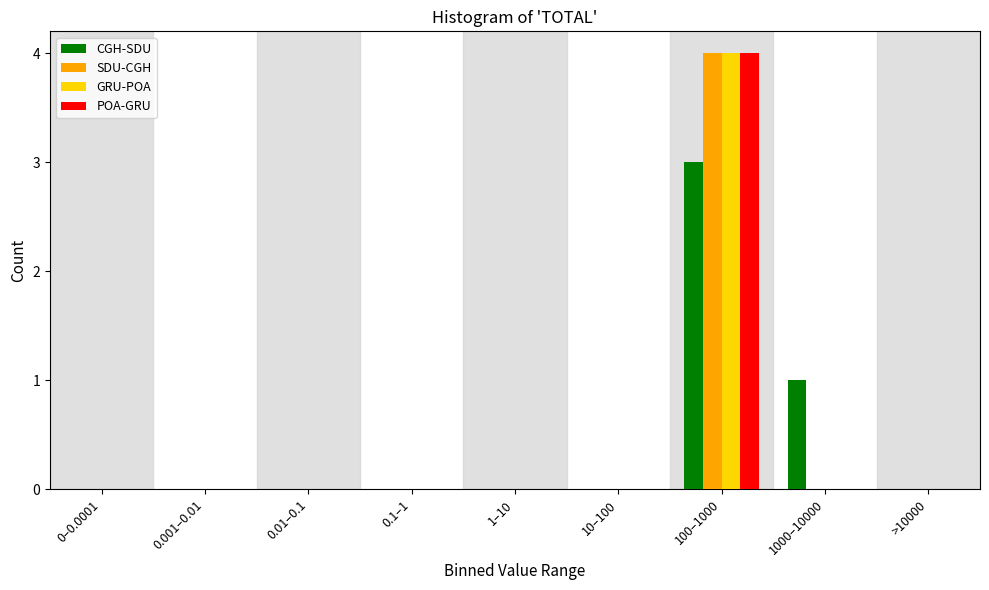

At which label does CGH-SDU reach its peak?

100–1000